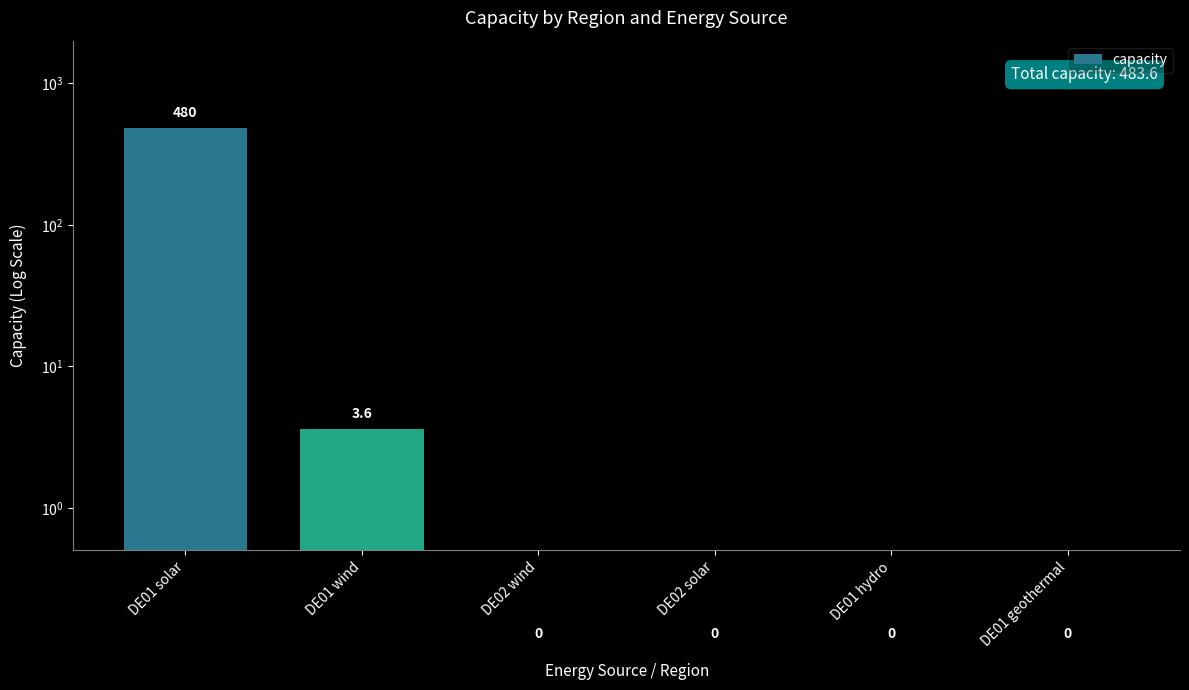

What is the value of the 1st bar from the left?

480.0